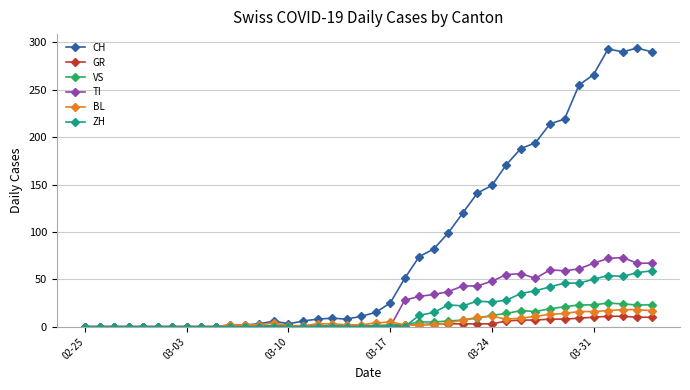

Which series has the largest range (max minus min)?

CH